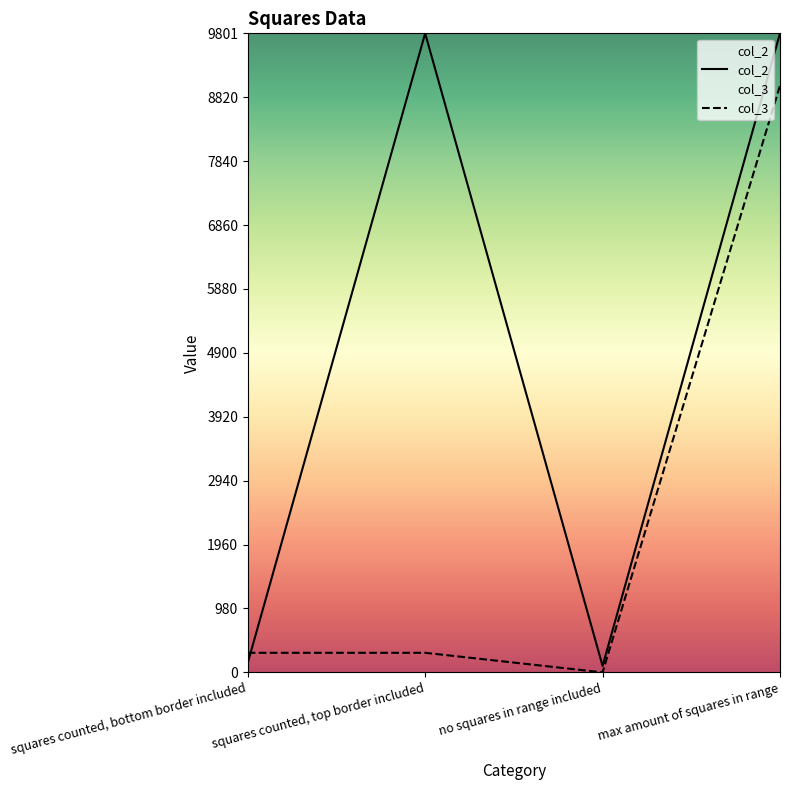

Reading right to left, list all the values displayed in this chart.

col_2: max amount of squares in range=9801	no squares in range included=99	squares counted, top border included=9801	squares counted, bottom border included=144
col_3: max amount of squares in range=9000	no squares in range included=0	squares counted, top border included=300	squares counted, bottom border included=300